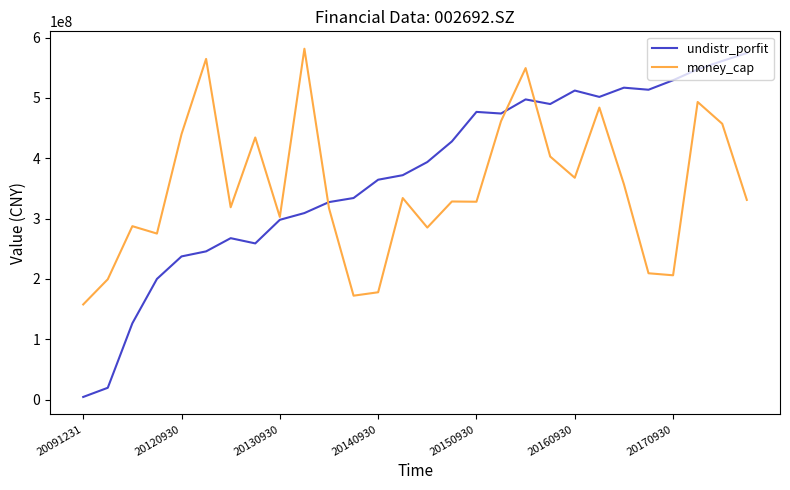

Which series has the widest spread of values?

undistr_porfit